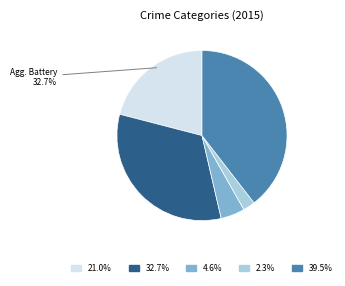

To the nearest percent, what percentage of the pie is Robbery?

40%